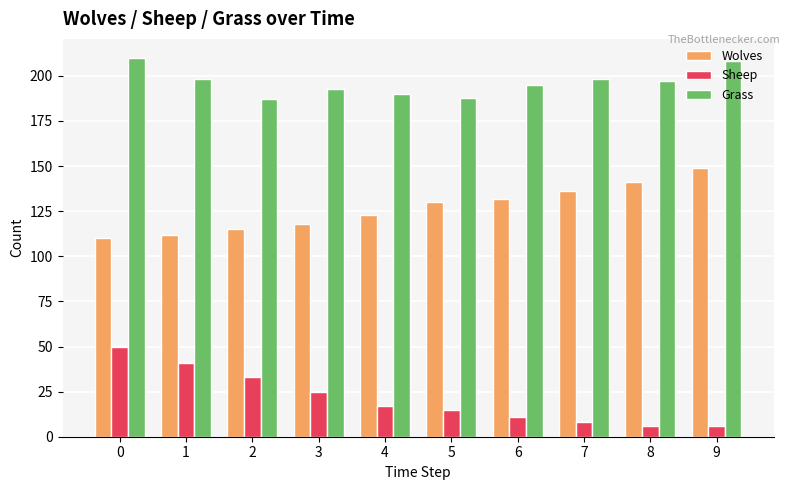

Is it true that Grass equals 193 at 3?

True